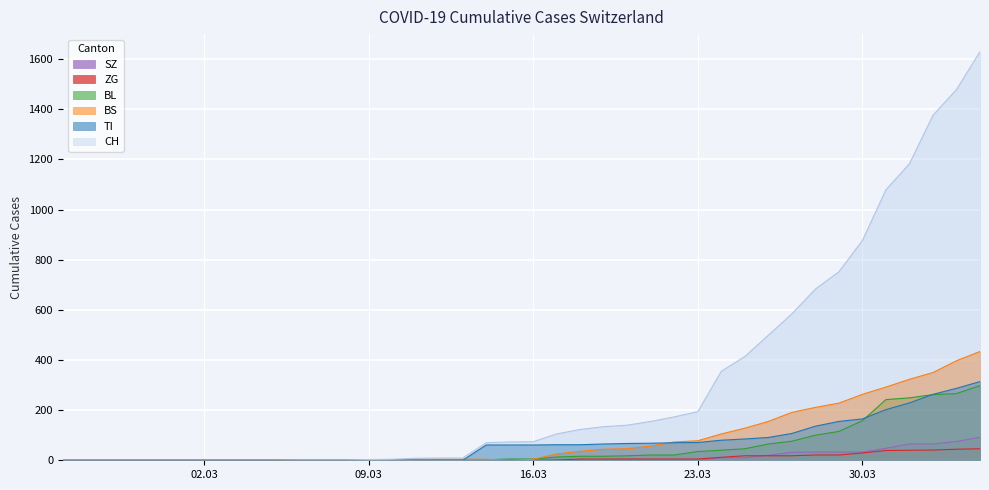

Reading left to right, transcribe all the data shown in this chart.

CH: 0	0	0	0	0	0	0	0	0	0	1	1	1	3	4	8	9	9	70	73	74	105	123	134	140	155	173	194	355	414	499	584	683	752	877	1079	1183	1376	1479	1630
TI: 0	0	0	0	0	0	0	0	0	0	0	0	0	0	0	0	0	0	61	61	61	62	62	65	67	68	70	71	80	85	91	107	136	155	165	202	229	263	287	314
BS: 0	0	0	0	0	0	0	0	0	0	0	0	0	0	0	4	4	4	4	0	4	25	36	44	46	57	73	78	105	128	155	191	211	228	263	292	323	350	397	434
BL: 0	0	0	0	0	0	0	0	0	0	0	0	0	1	2	2	2	2	2	5	5	13	16	16	18	21	21	35	40	46	65	76	100	115	158	242	249	262	266	298
ZG: 0	0	0	0	0	0	0	0	0	0	0	0	0	0	0	0	0	0	0	0	0	1	5	5	5	5	5	5	12	18	18	18	21	21	29	39	40	41	44	46
SZ: 0	0	0	0	0	0	0	0	0	0	0	0	0	0	0	0	0	0	0	0	0	0	0	0	0	0	0	0	10	10	20	32	33	33	33	48	65	65	75	92